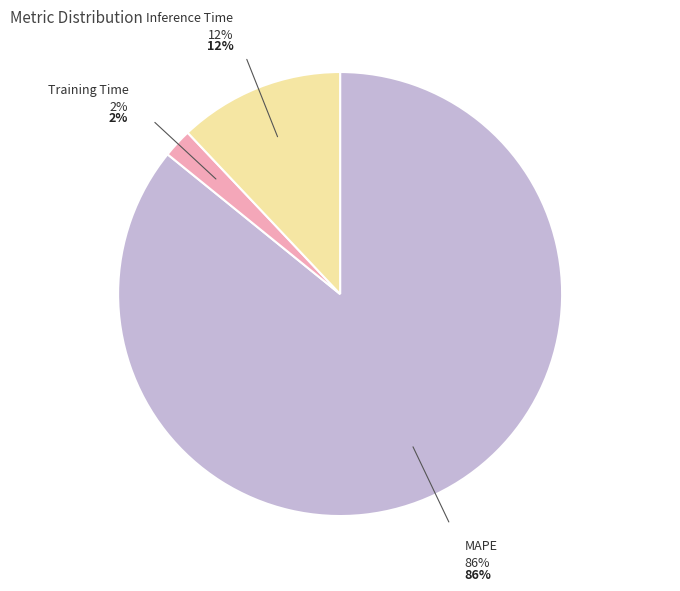

The MAPE slice represents 97% of the pie. True or false?

False